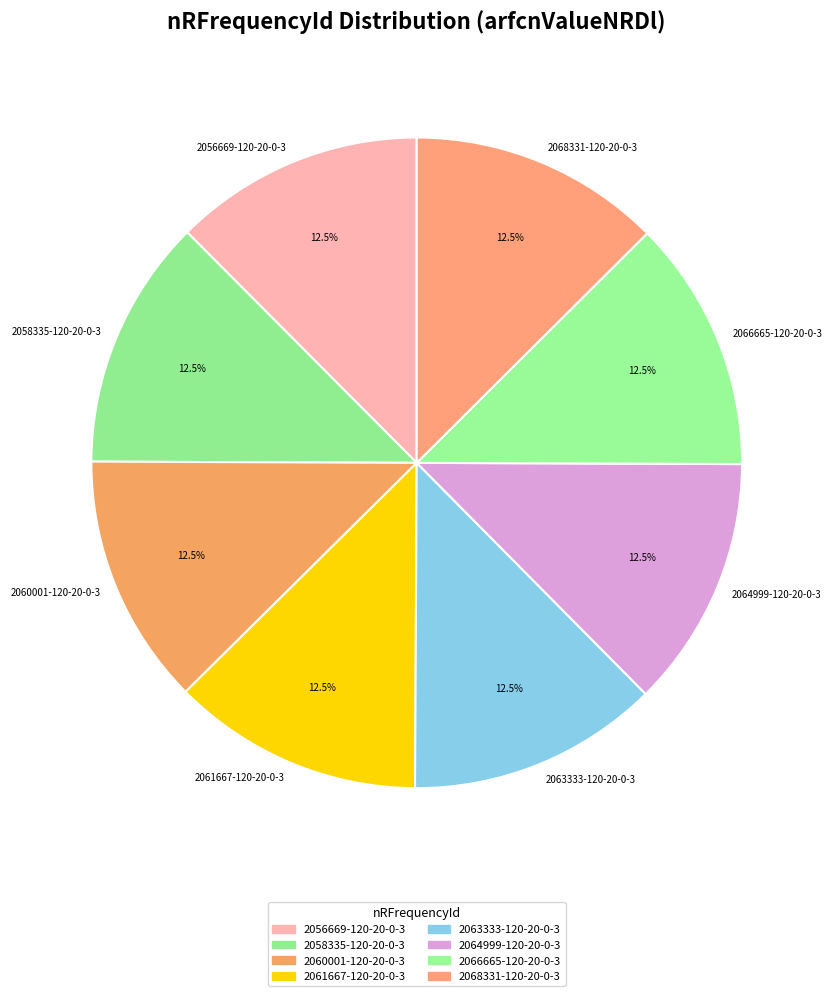

What portion of the pie excludes 2061667-120-20-0-3?

87.5%